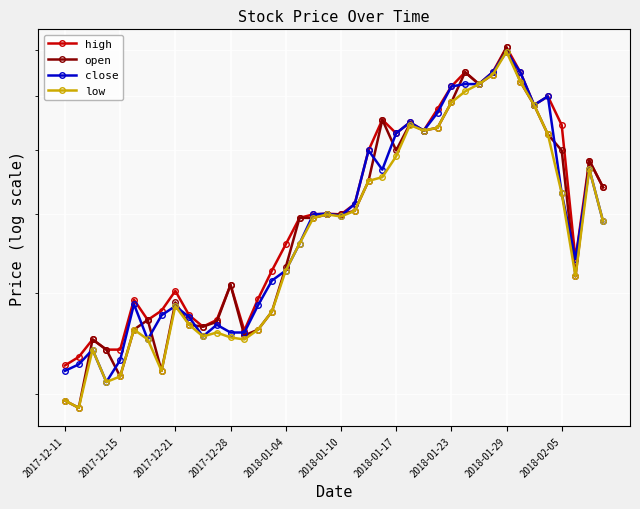

True or false: high and open intersect in this chart.

False